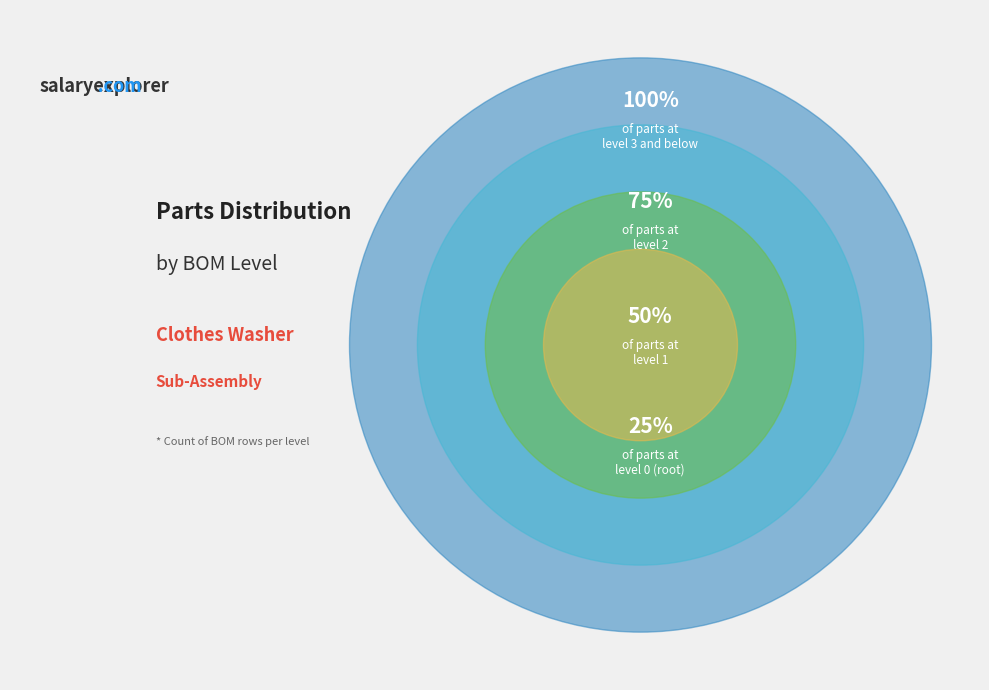

Is Level 1 the majority of the pie?

No